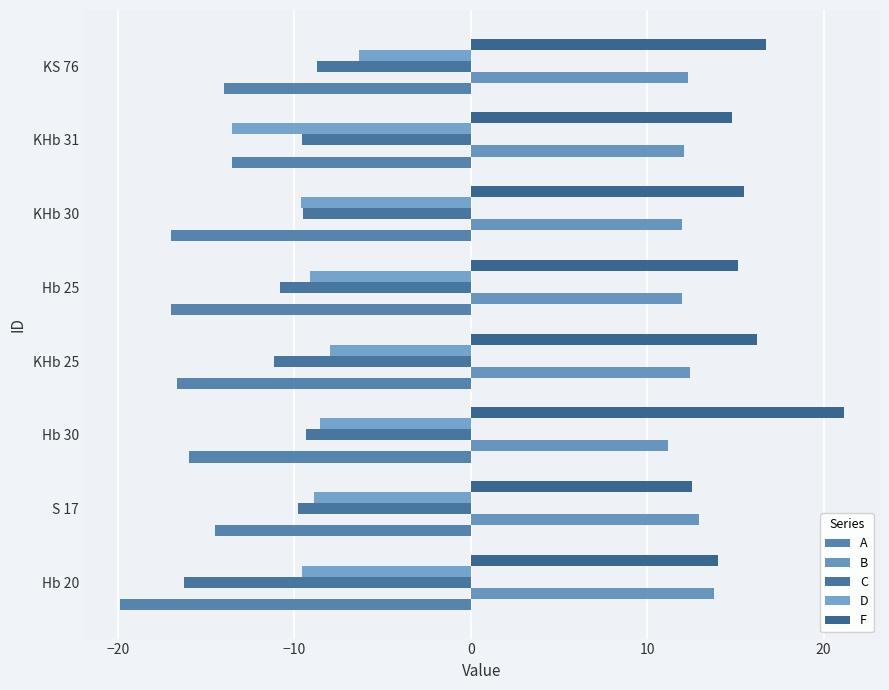

How many distinct data groups are displayed?

5